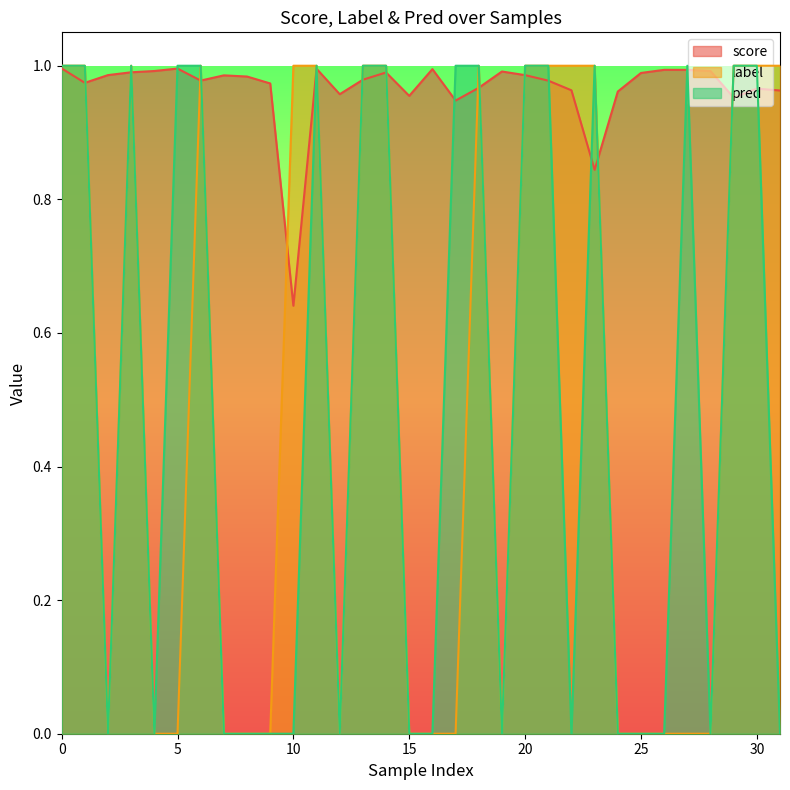

Rank the series at 1 from lowest to highest value.

score, label, pred